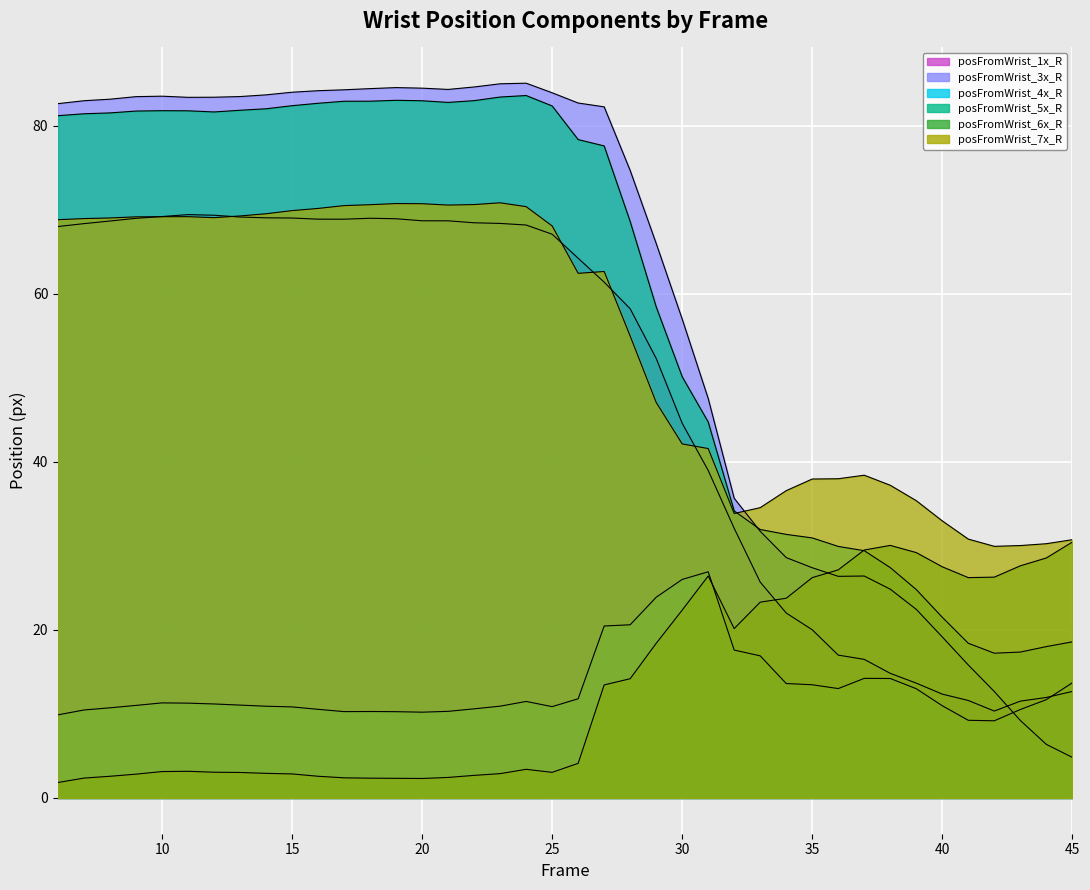

True or false: posFromWrist_1x_R and posFromWrist_5x_R intersect in this chart.

False